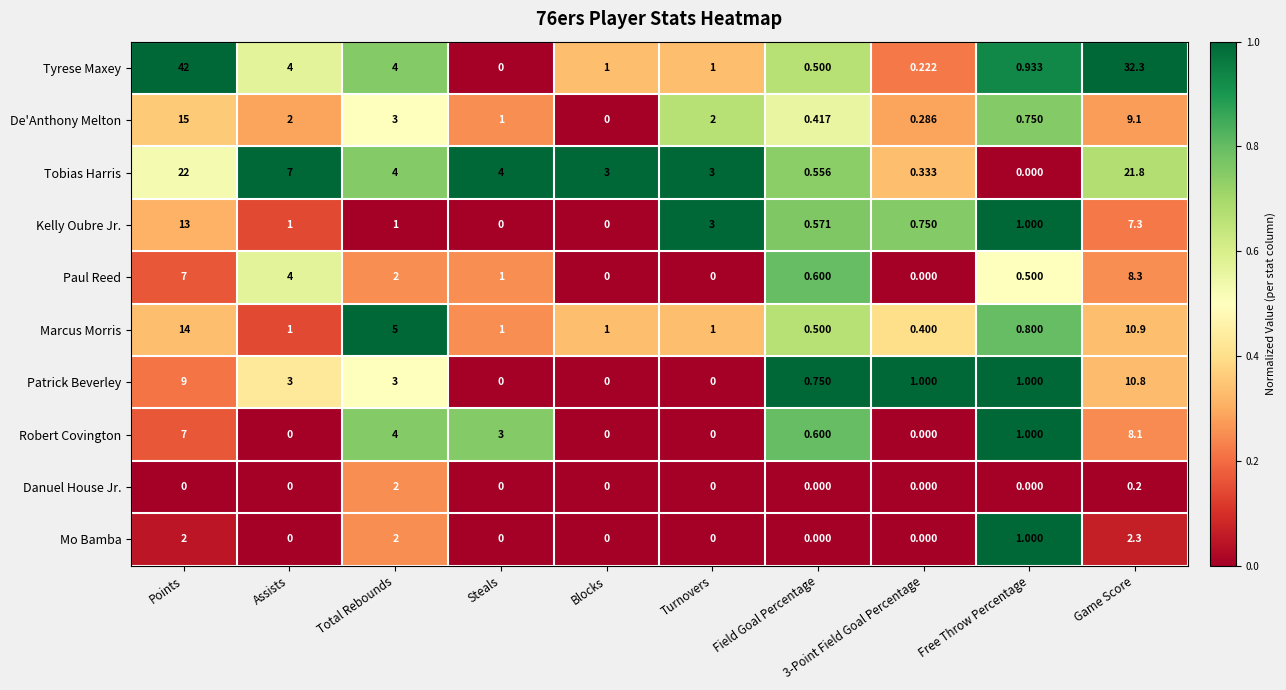

How many series are shown in this chart?

10